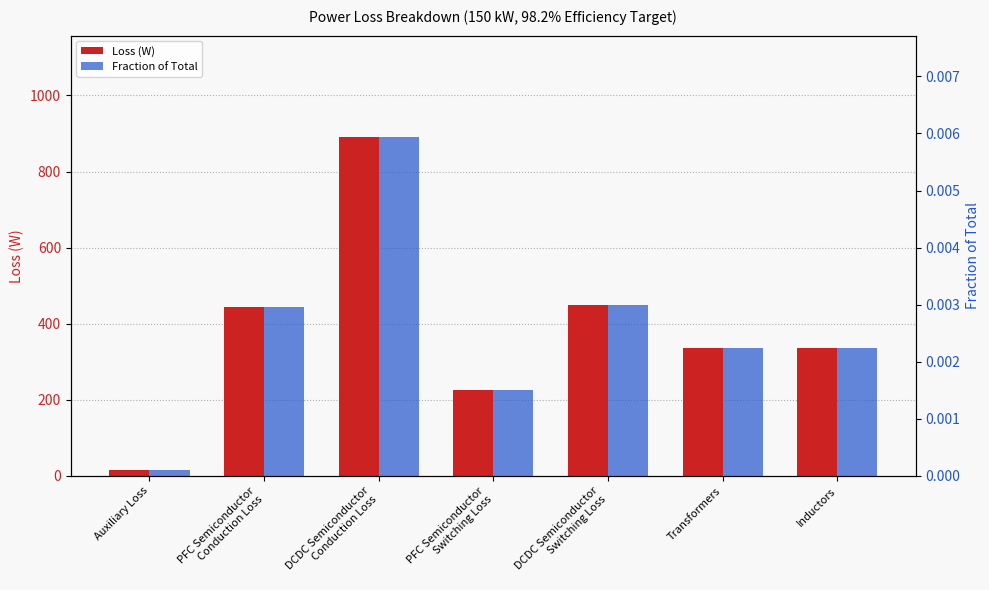

What is the label of the 2nd bar from the right?

Transformers